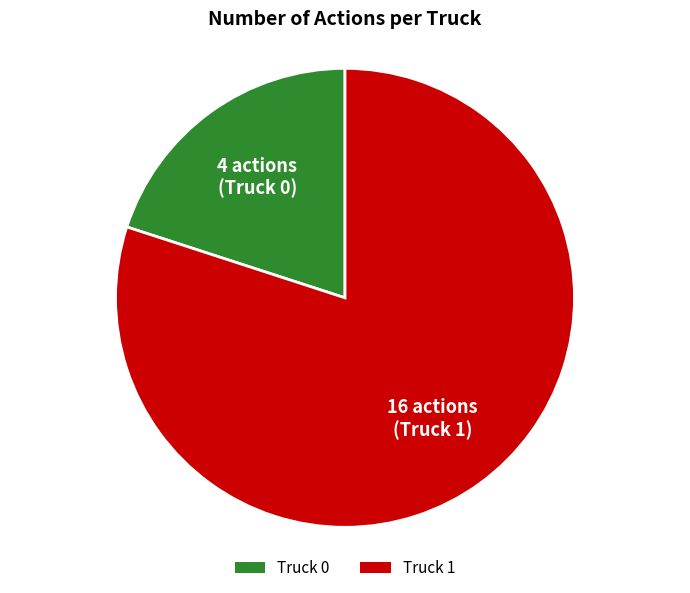

Between Truck 1 and Truck 0, which is larger?

Truck 1